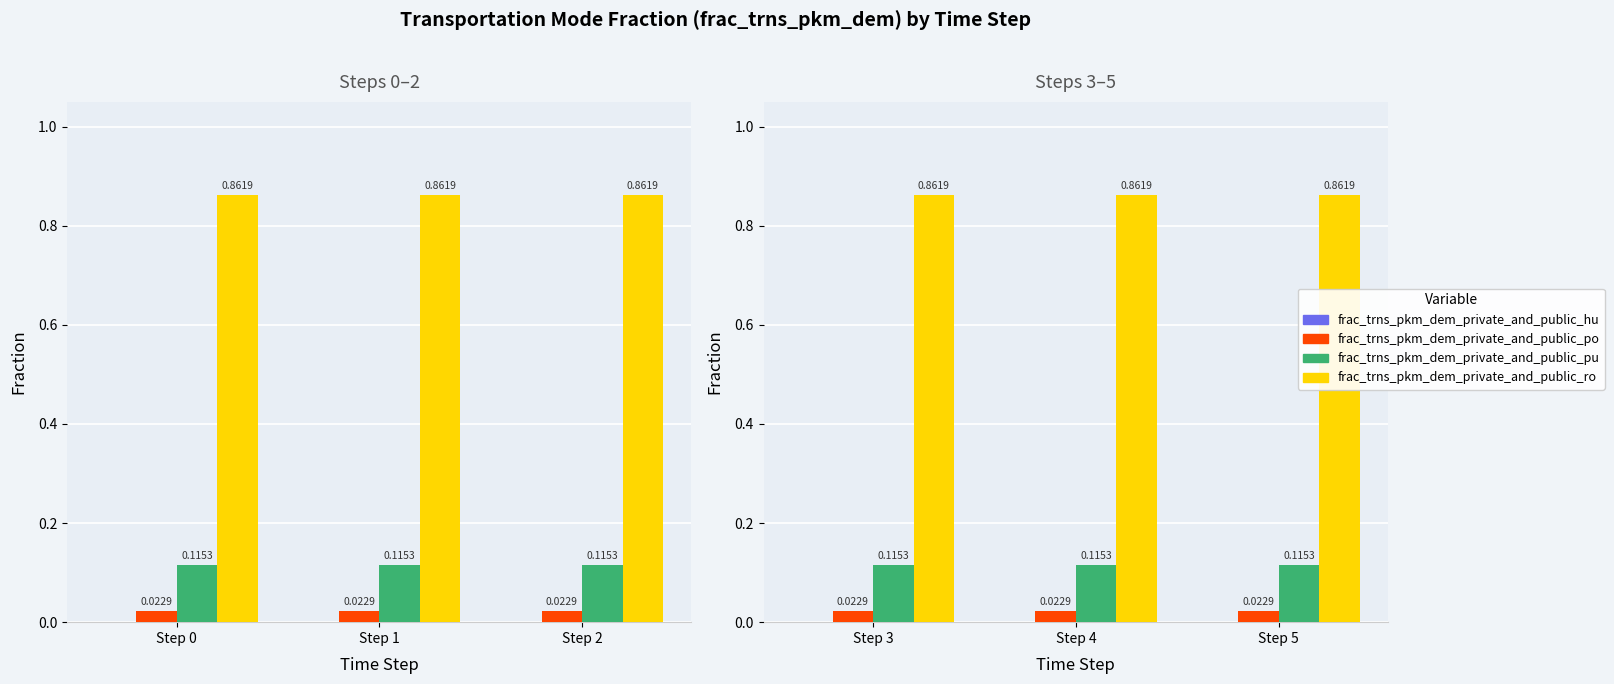

At which label is frac_trns_pkm_dem_private_and_public_hu closest to 0?

Step 3